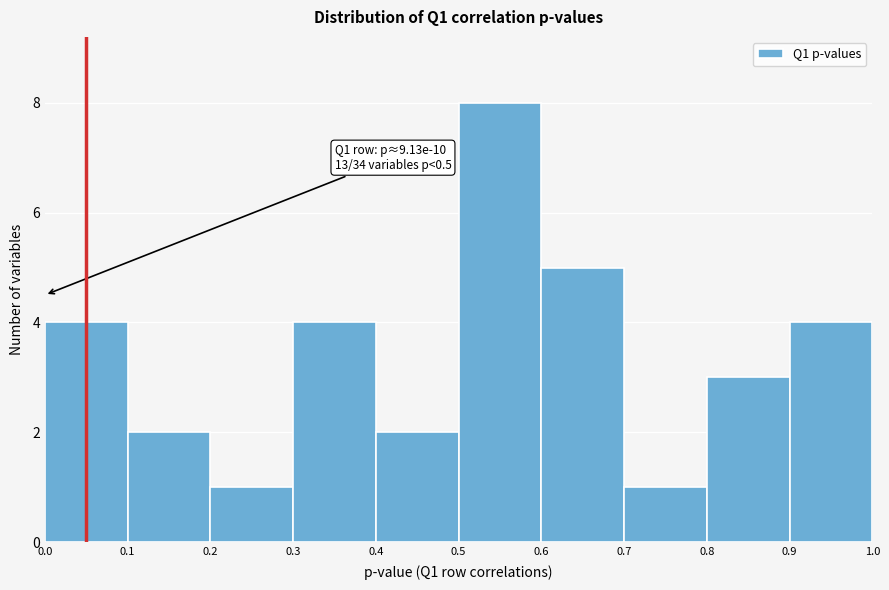

Over which range of the x-axis is the bar tallest?

0.5 to 0.6